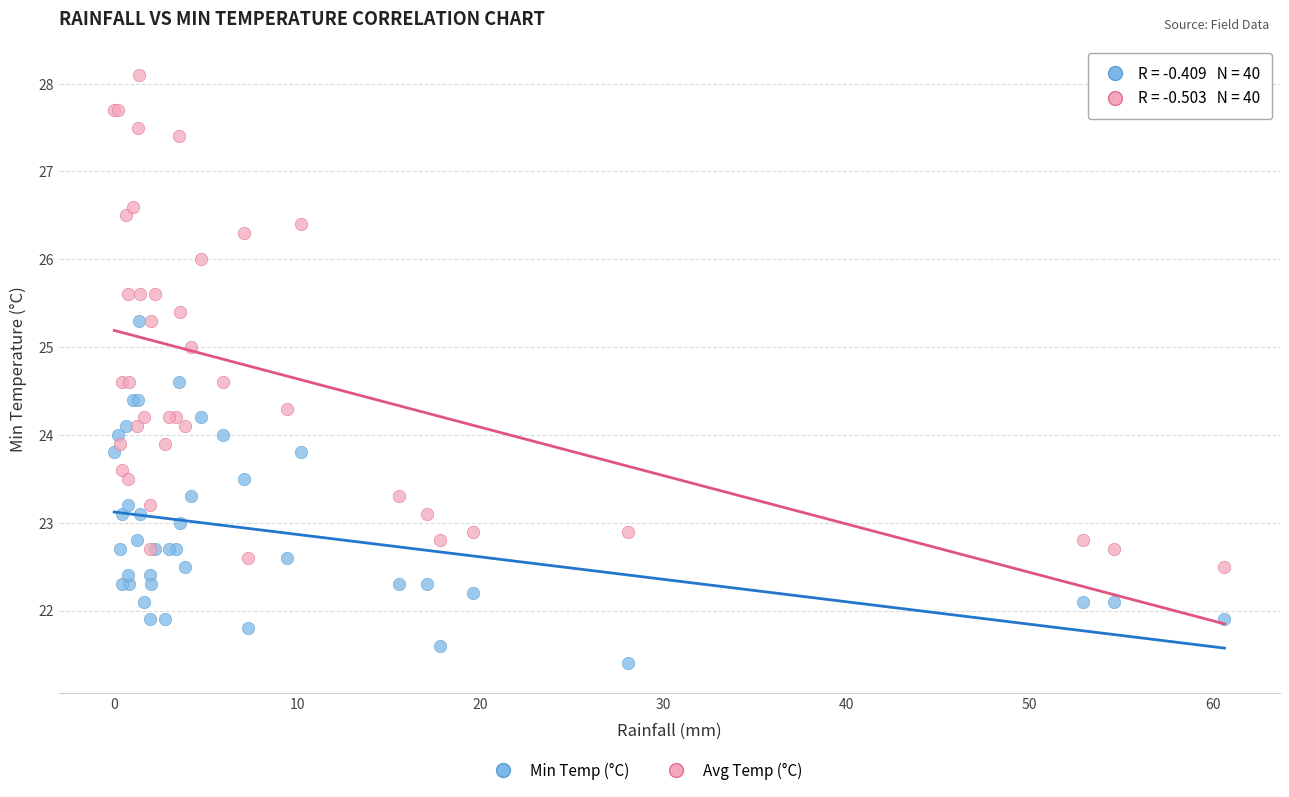

What is the X range (max minus min) for the scatter plot?

60.6